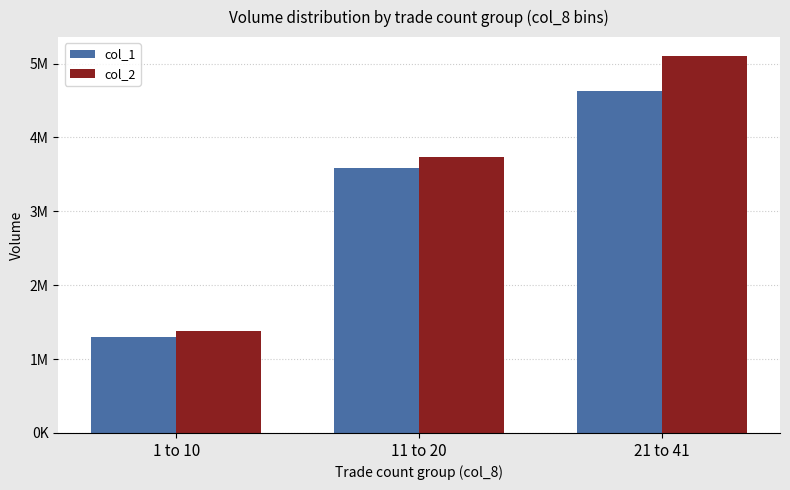

What are all the series names shown in the legend?

col_1, col_2